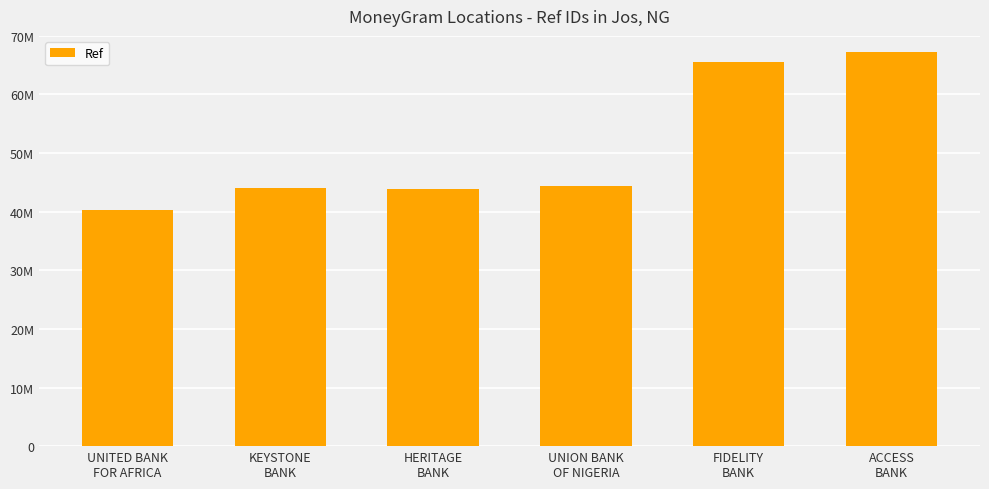

Approximately how many times larger is the value at FIDELITY
BANK compared to KEYSTONE
BANK?

1.5